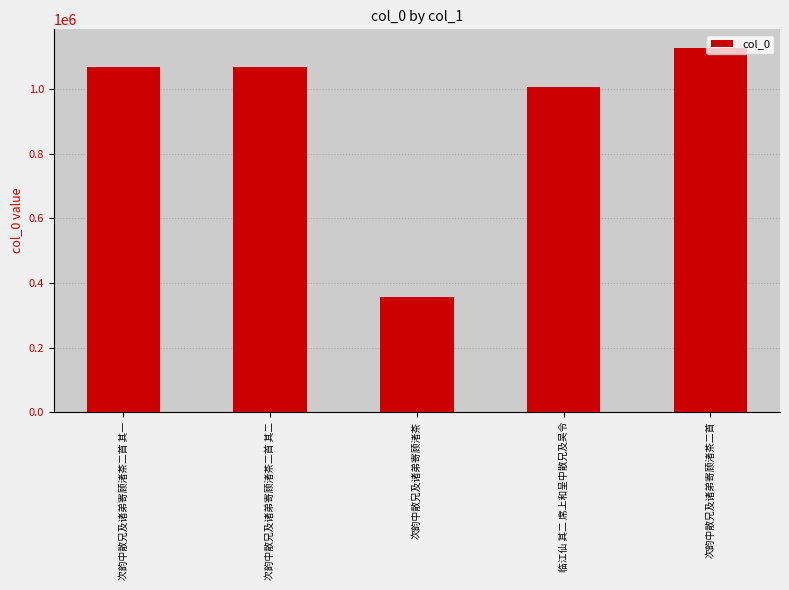

Approximately how many times larger is the value at 次韵中散兄及诸弟寄顾渚茶二首 compared to 次韵中散兄及诸弟寄顾渚茶二首 其一?

1.1